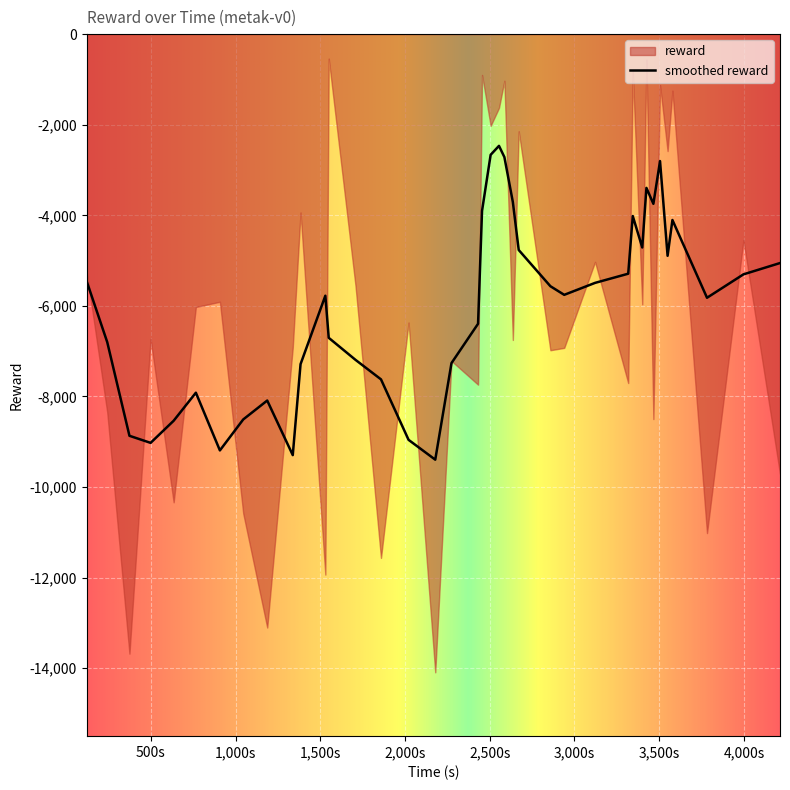

The value at 11 is -11932.6. True or false?

True